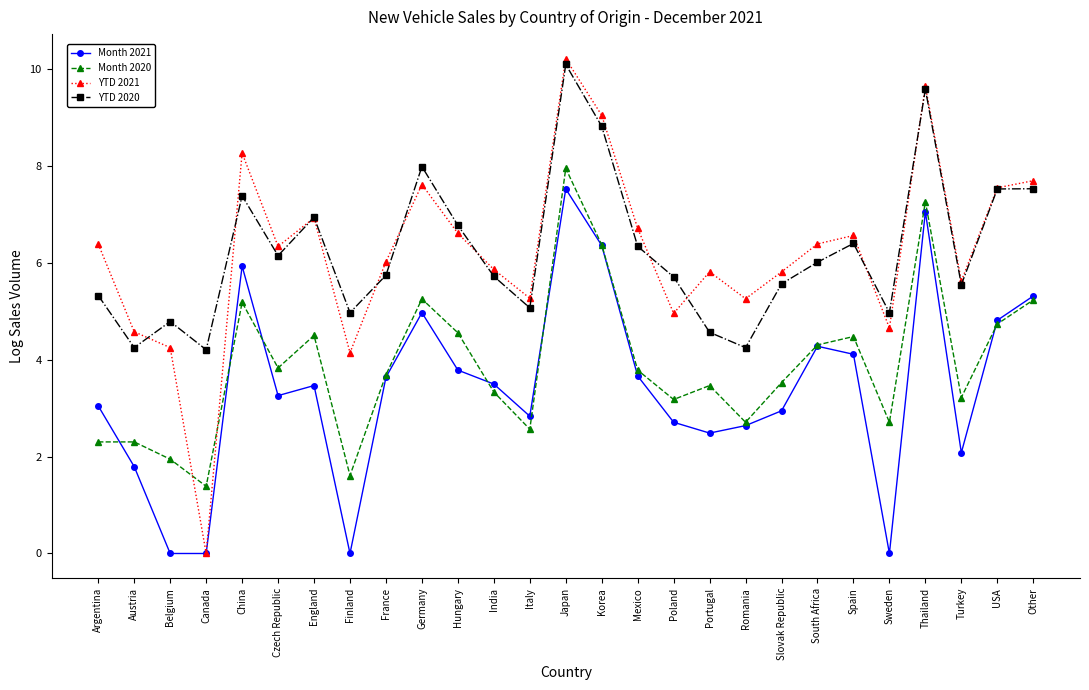

Does the chart have visible grid lines?

No